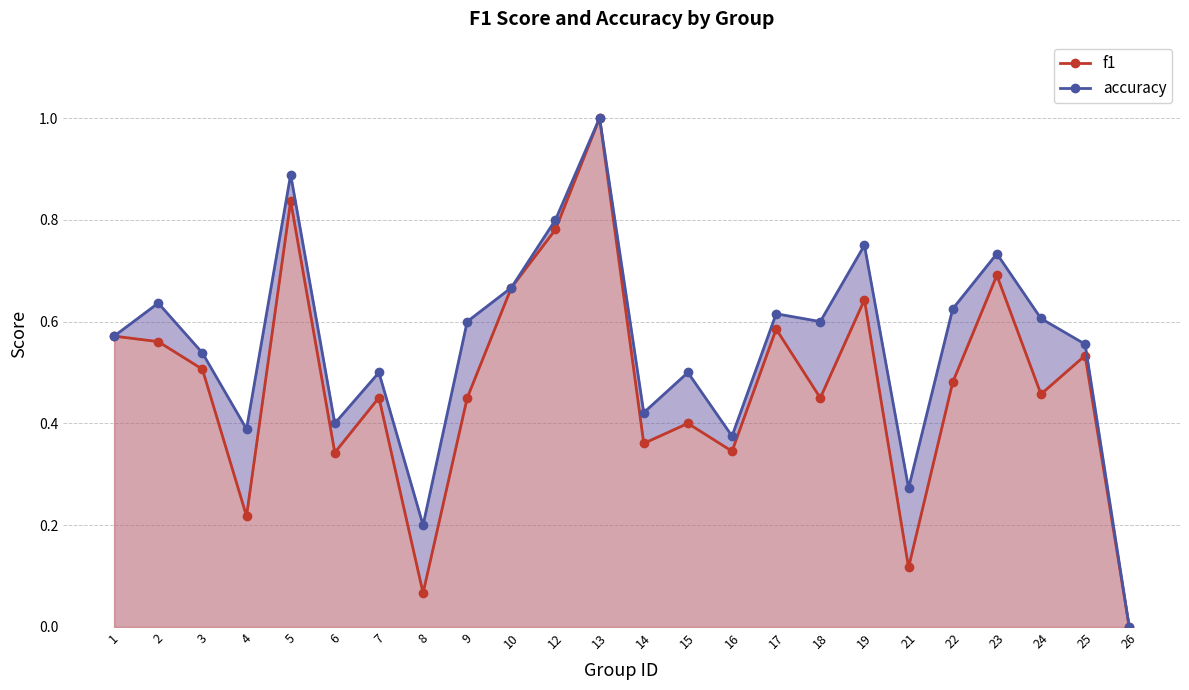

True or false: accuracy and f1 intersect in this chart.

False